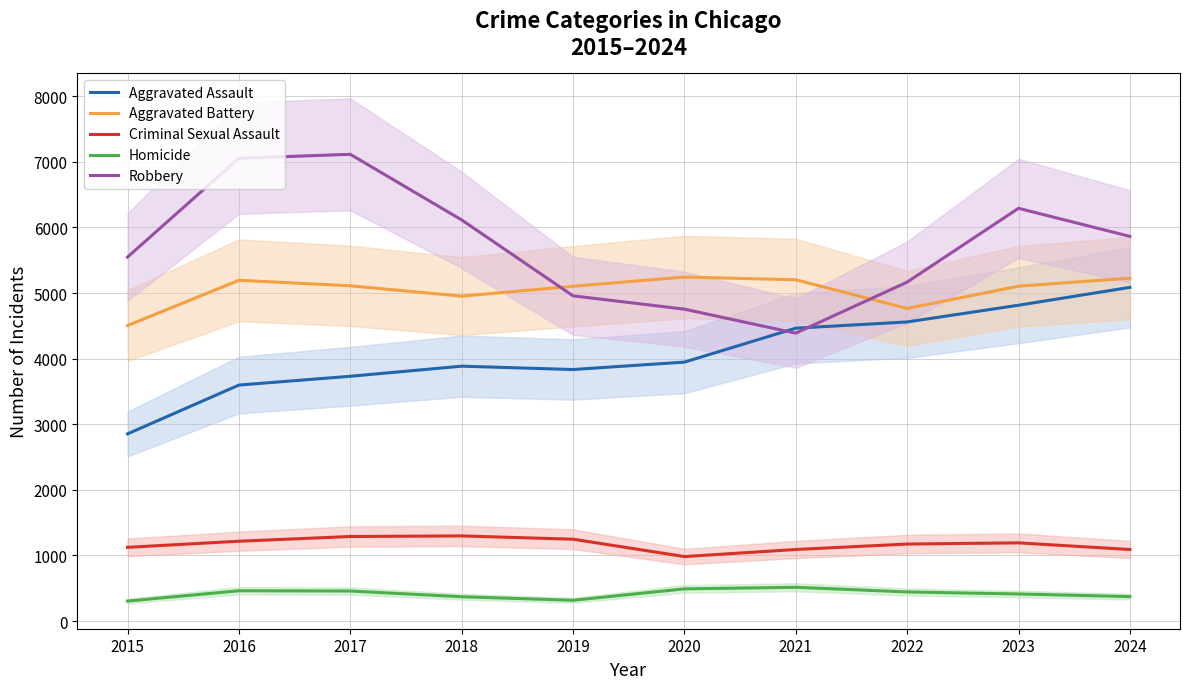

Where is the first local minimum for Robbery?

2021